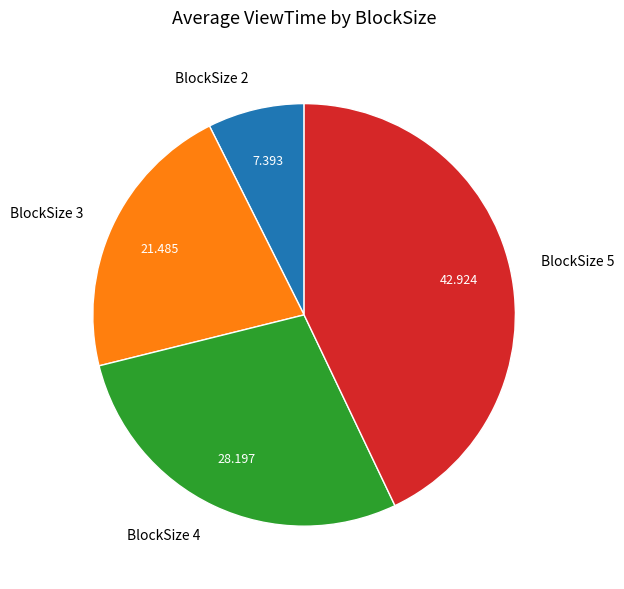

Does BlockSize 4 account for over 50% of the chart?

No